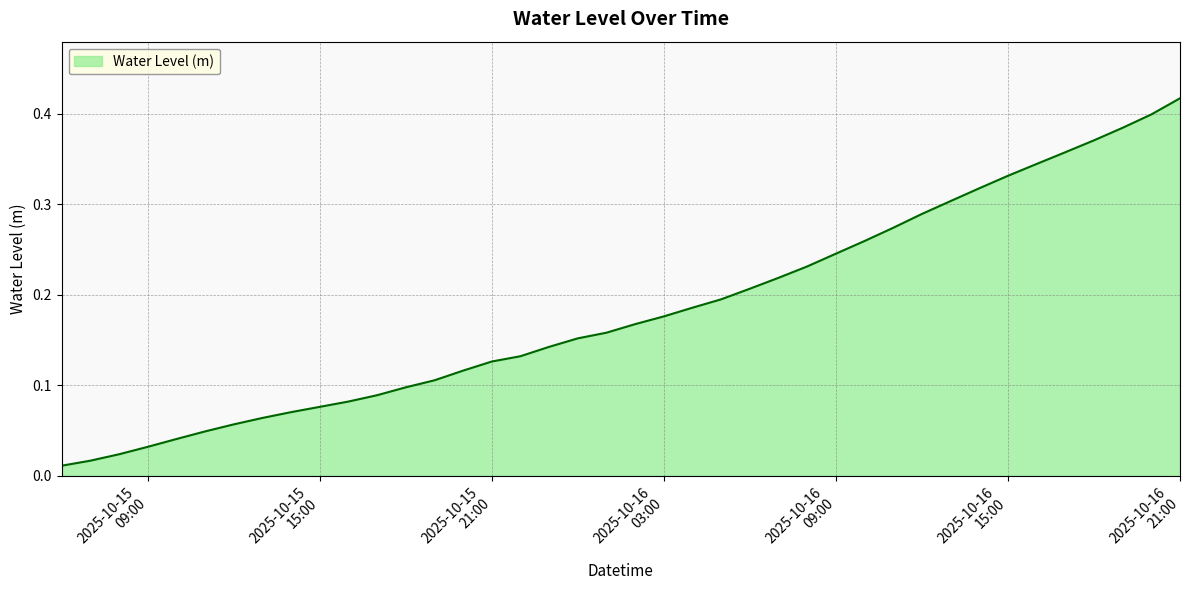

What is the label of the 15th point from the left?

2025-10-15 20:00:00